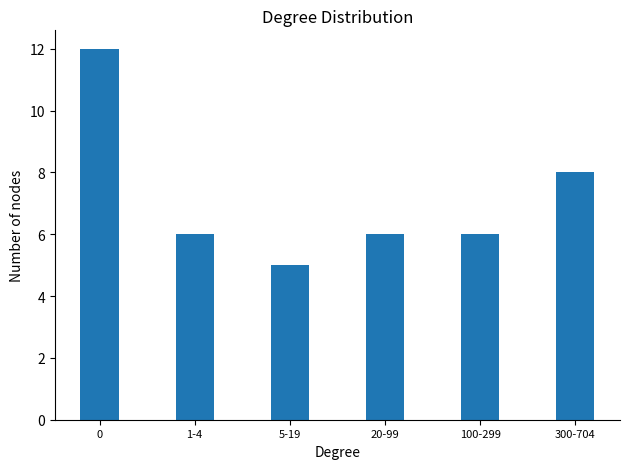

Where is the data nearest to the value 8?

300-704